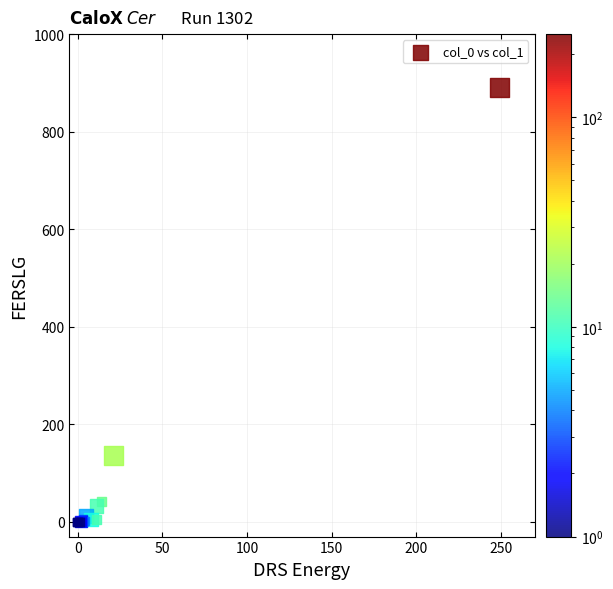

What Y value in the scatter plot is closest to 445?

136